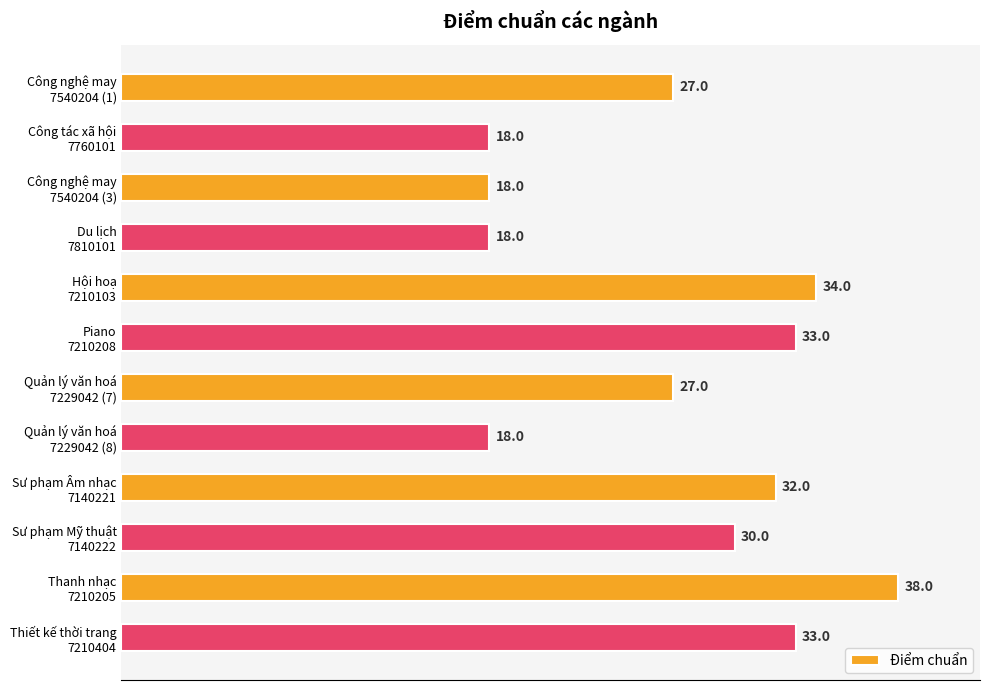

What is the greatest value displayed?

38